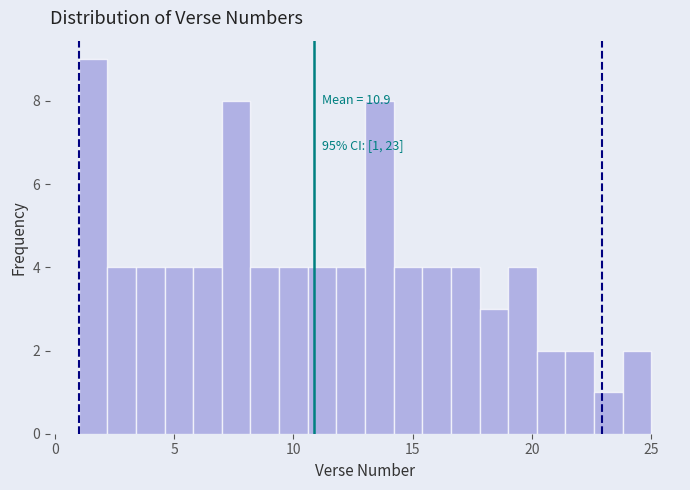

Read against the x-axis, roughly where is the centre of the tallest bar?

1.5